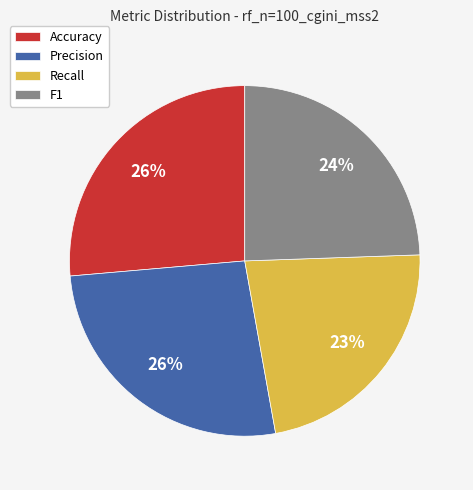

To the nearest percent, what is the combined percentage of Precision and Accuracy?

53%